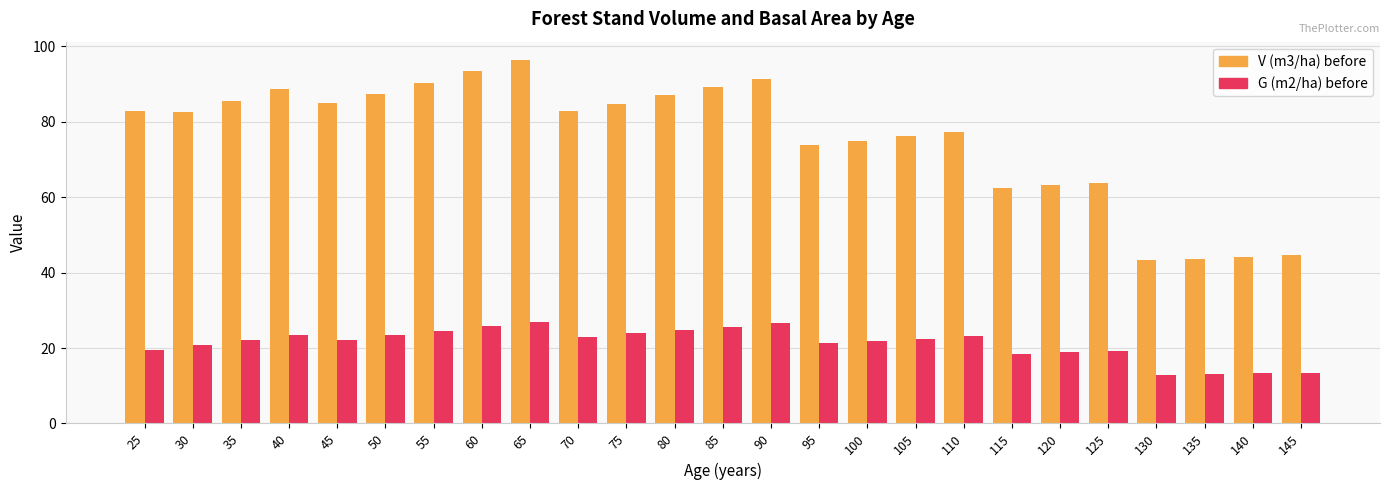

At which category does the chart reach its peak across all series?

65